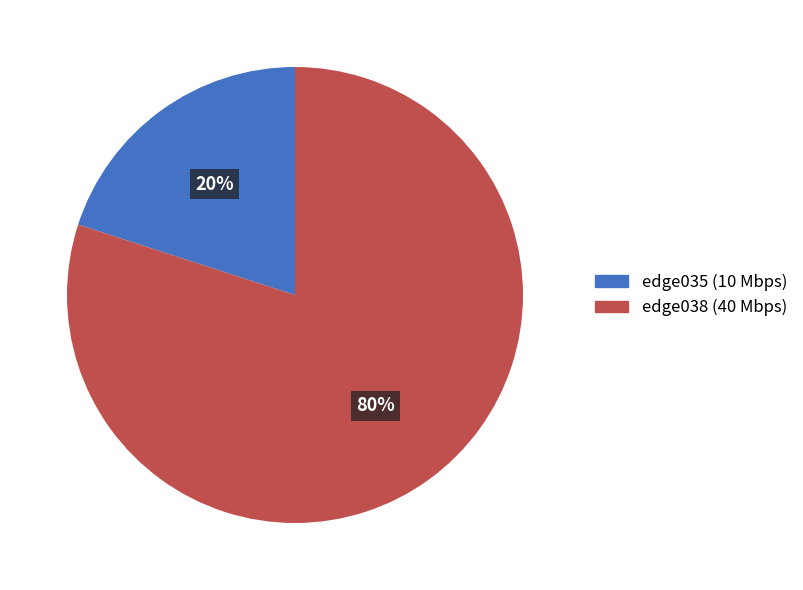

Does any single category account for the majority?

Yes